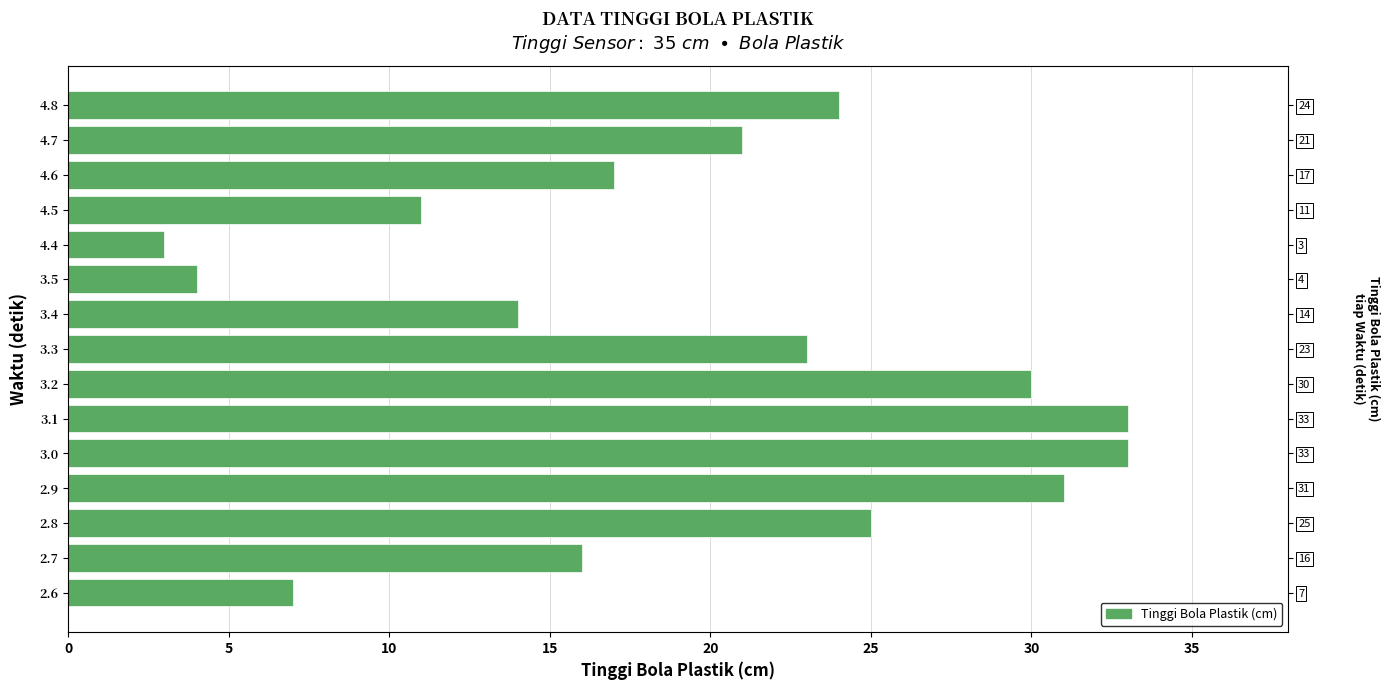

What is the minimum value shown in the chart?

3